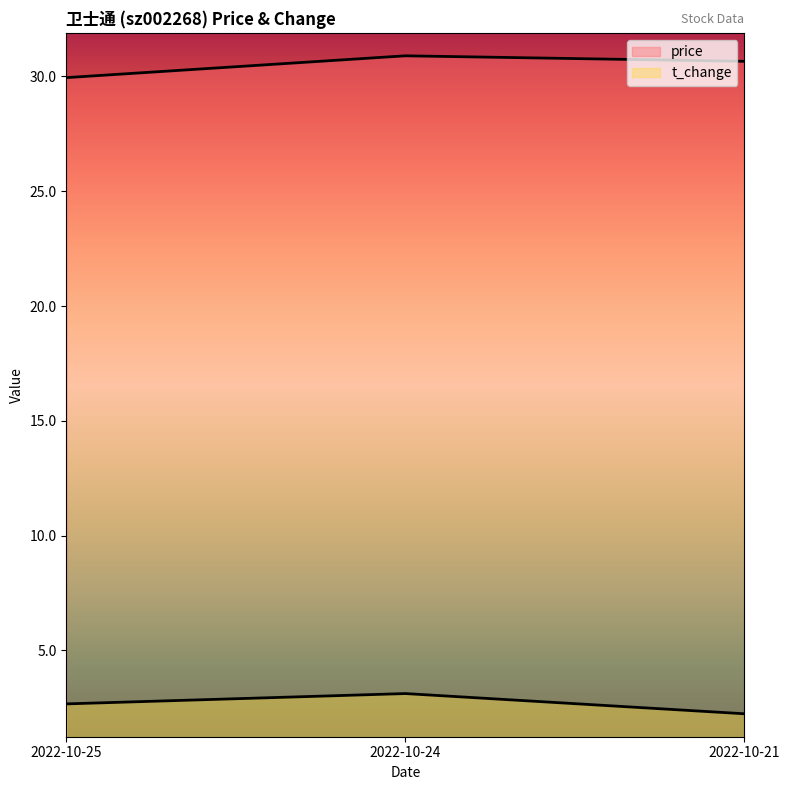

Where is t_change nearest to the value 2?

2022-10-21